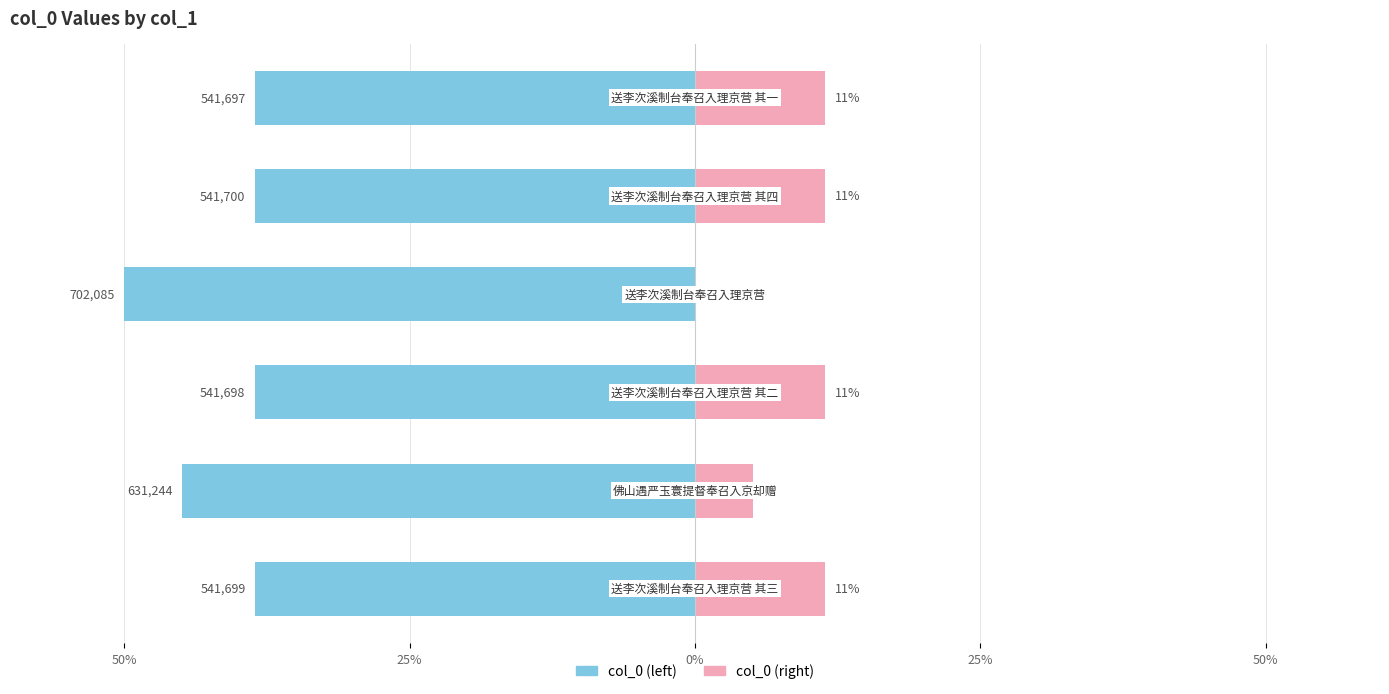

How many bars are there in each group?

2